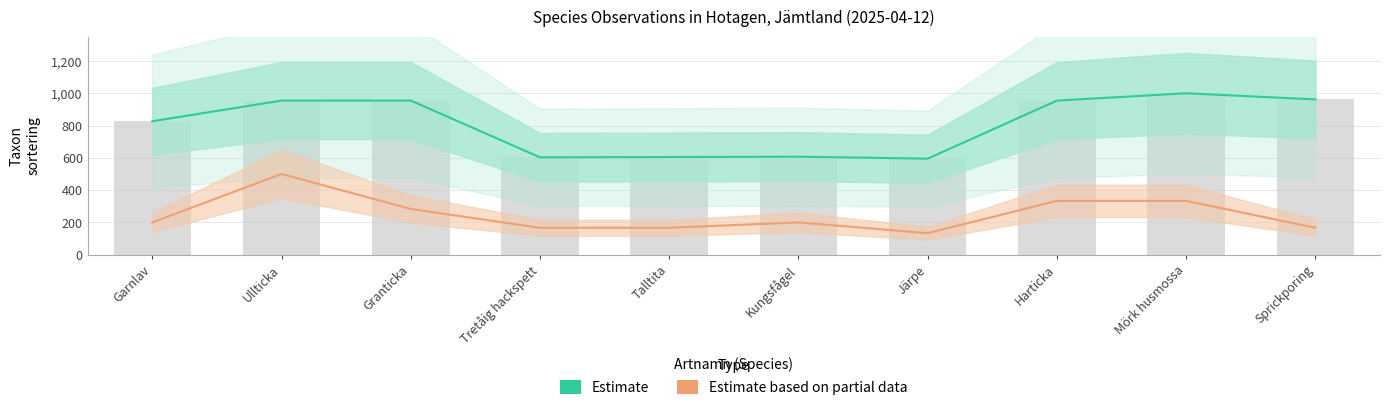

What is the label of the 10th bar from the right?

Garnlav